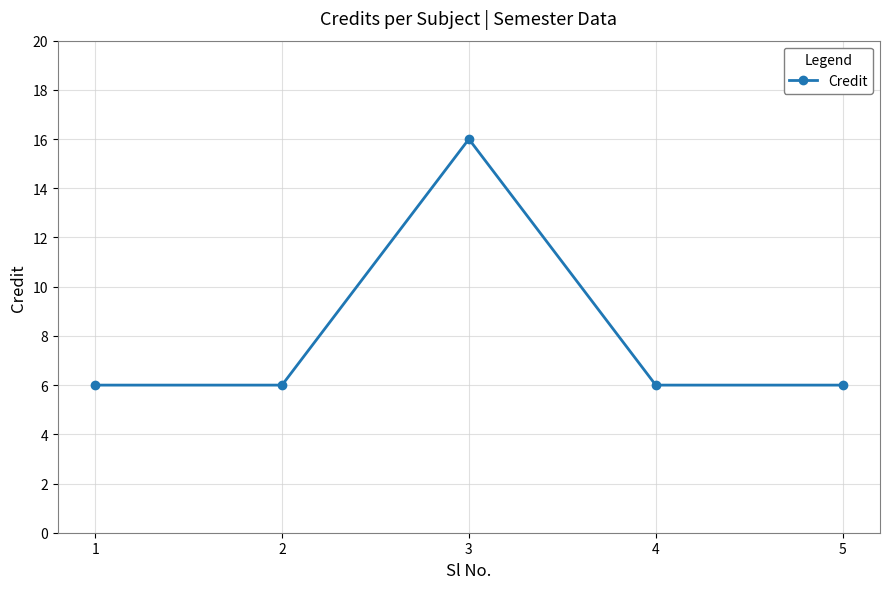

How many points are higher than both their immediate neighbors (excluding endpoints)?

1